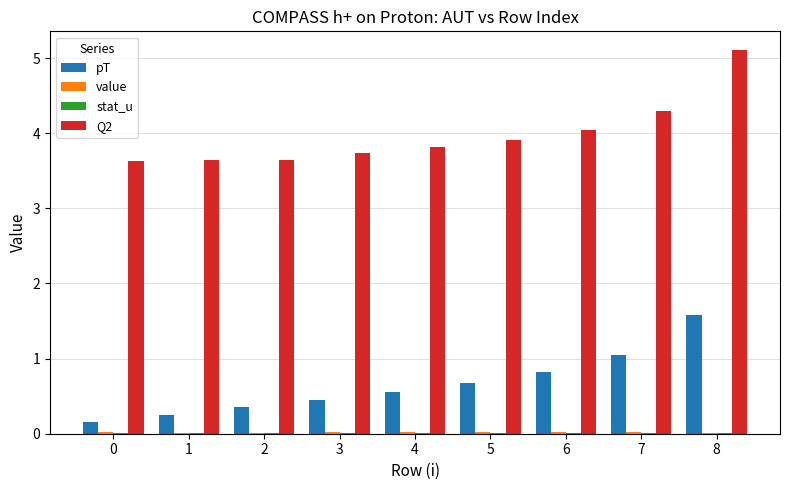

Between 3 and 4, which series saw the biggest shift?

pT